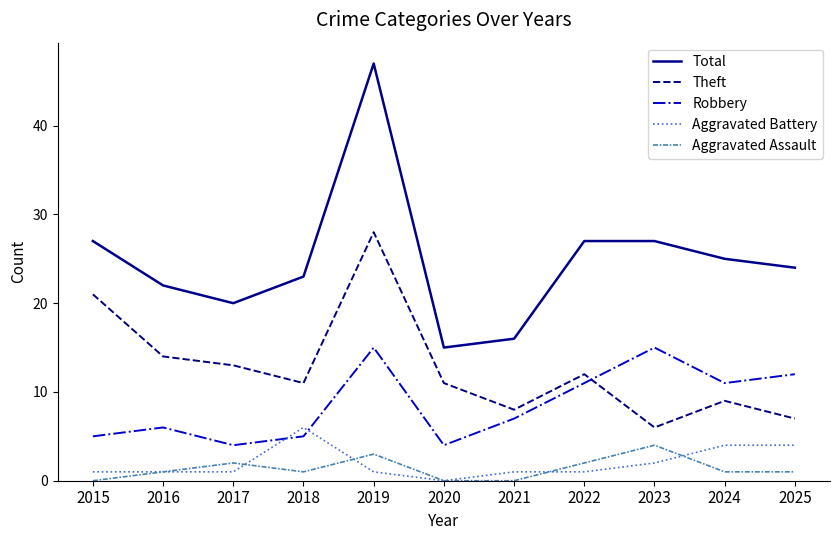

True or false: Total and Theft cross at least once.

False